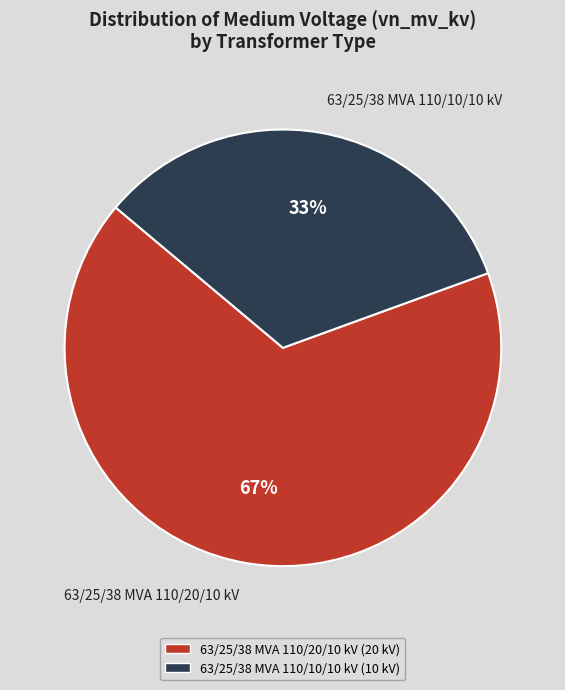

What percentage is the 63/25/38 MVA 110/10/10 kV slice, to the nearest percent?

33%